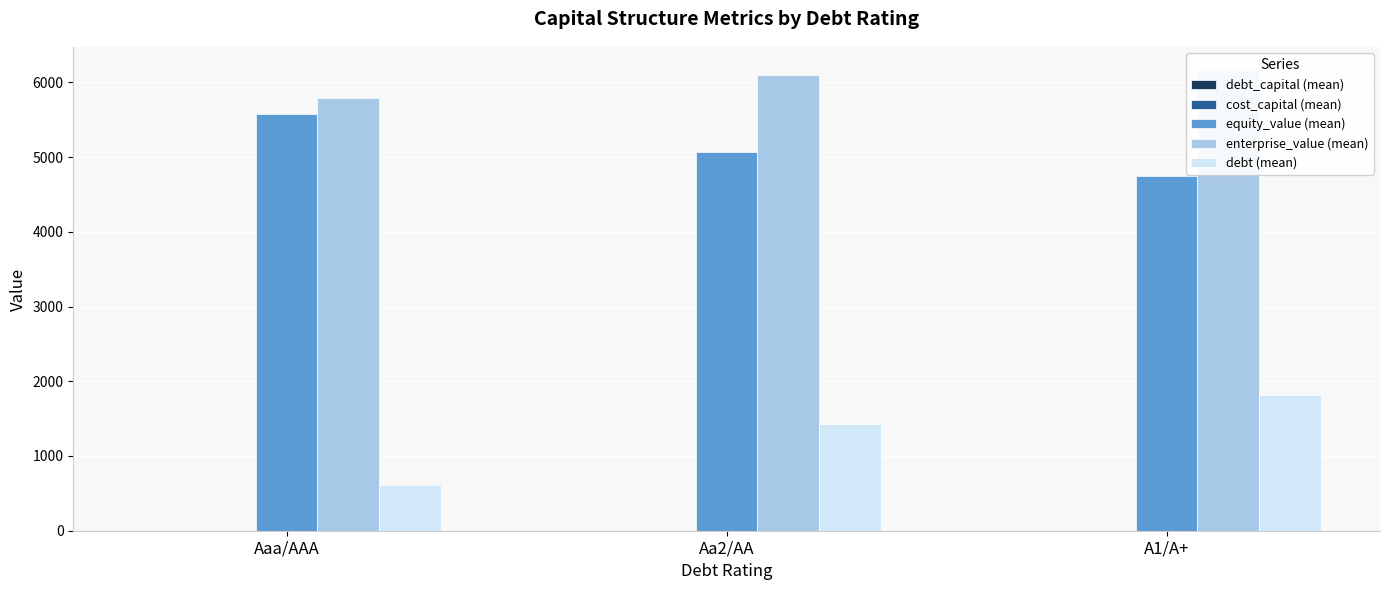

What are all the series names shown in the legend?

debt_capital (mean), cost_capital (mean), equity_value (mean), enterprise_value (mean), debt (mean)